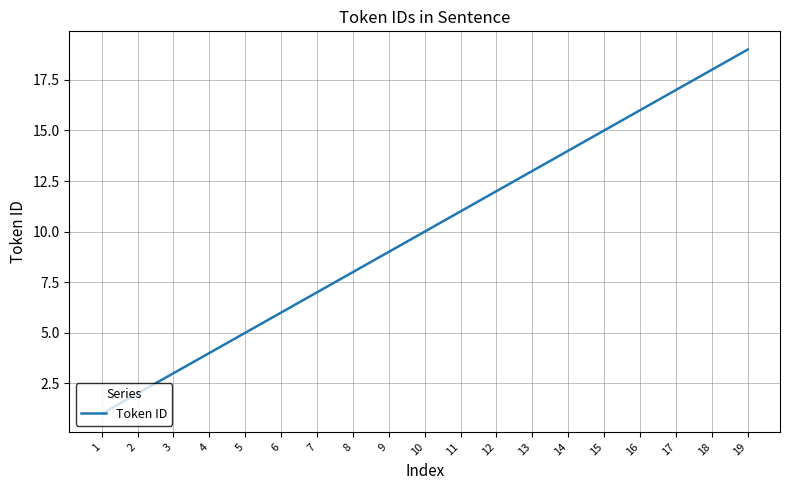

Rank the categories by value from highest to lowest.

19, 18, 17, 16, 15, 14, 13, 12, 11, 10, 9, 8, 7, 6, 5, 4, 3, 2, 1